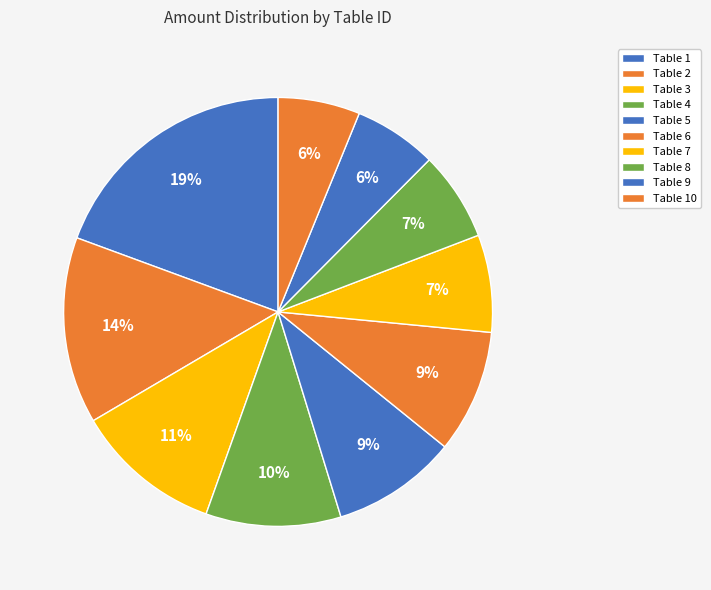

How many slices are in this pie chart?

10